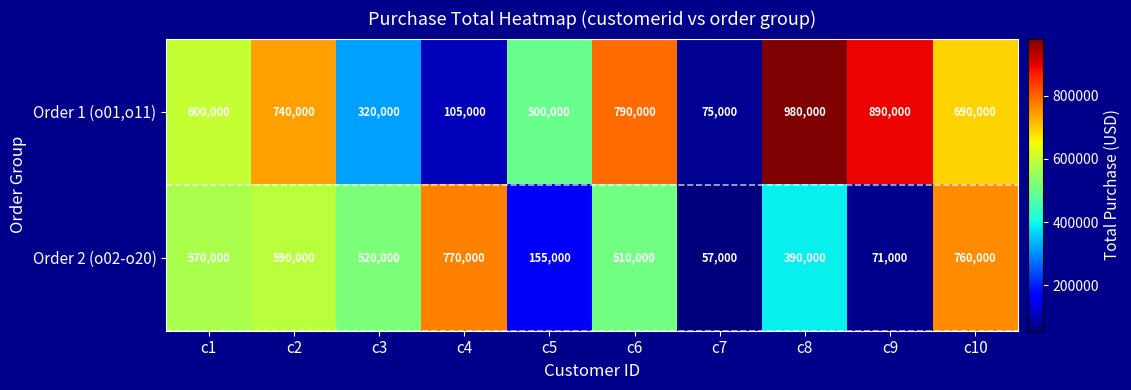

Reading left to right, transcribe all the data shown in this chart.

Order 1 (o01,o11): c1=600000	c2=740000	c3=320000	c4=105000	c5=500000	c6=790000	c7=75000	c8=980000	c9=890000	c10=690000
Order 2 (o02-o20): c1=570000	c2=590000	c3=520000	c4=770000	c5=155000	c6=510000	c7=57000	c8=390000	c9=71000	c10=760000